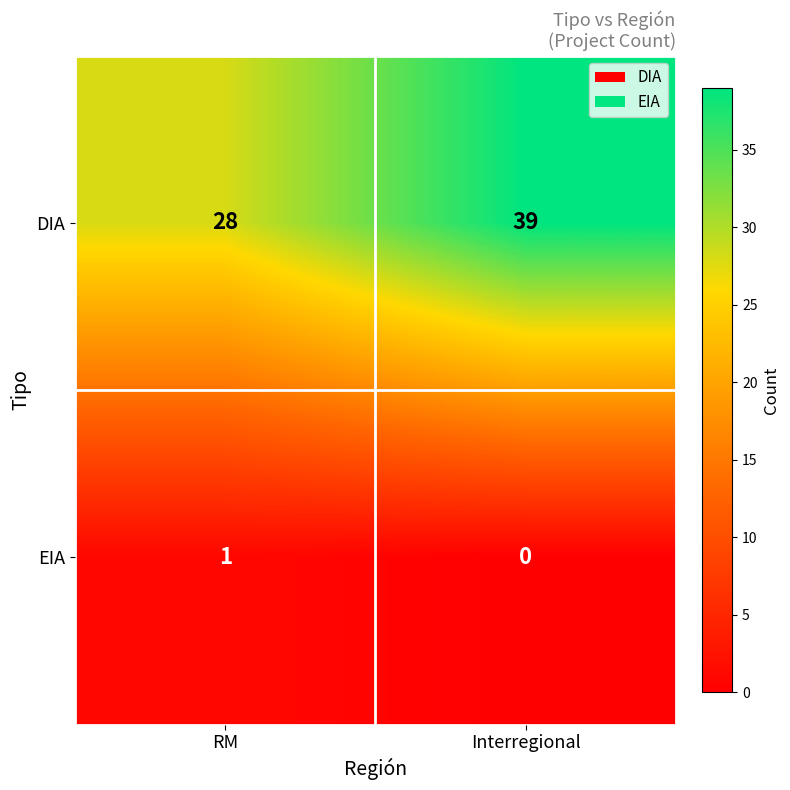

True or false: EIA has a value of 0 at Interregional.

True